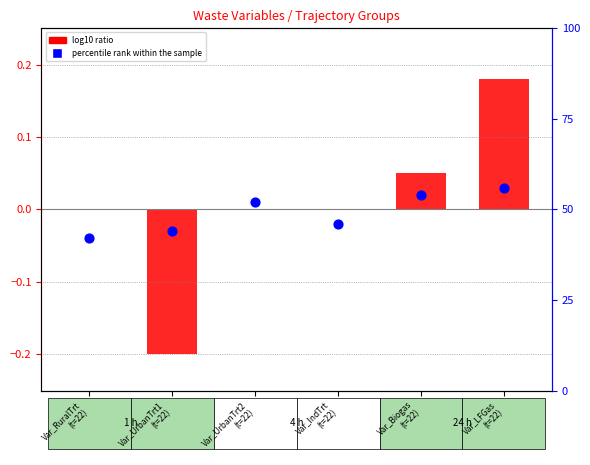

At how many categories does at least one series exceed 0?

3